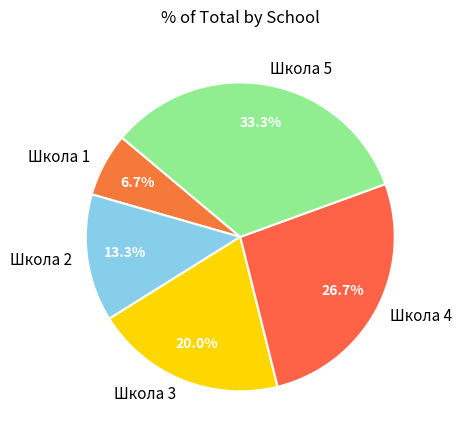

Count the number of slices in the pie.

5